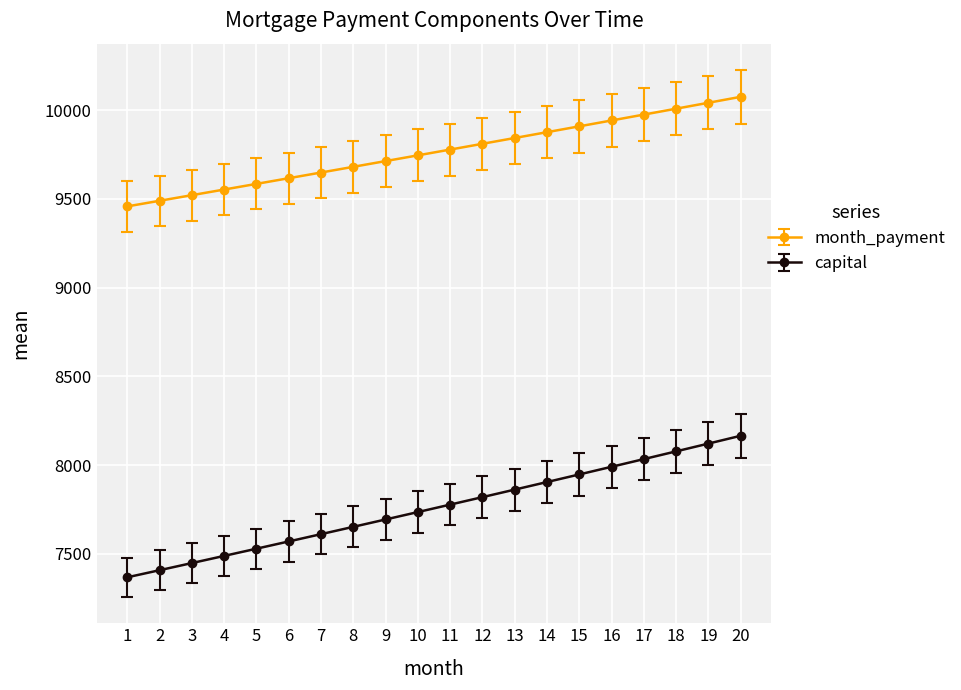

How many lines are shown in the chart?

2